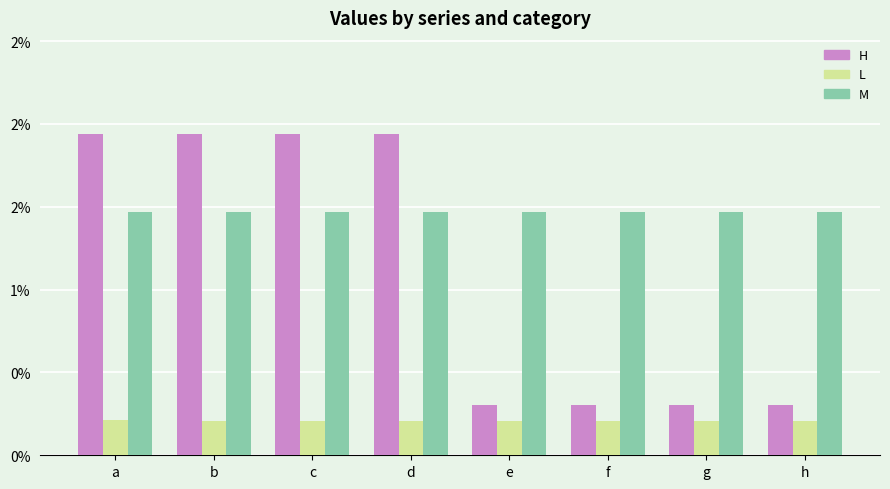

At which category is the sum across all series the highest?

a